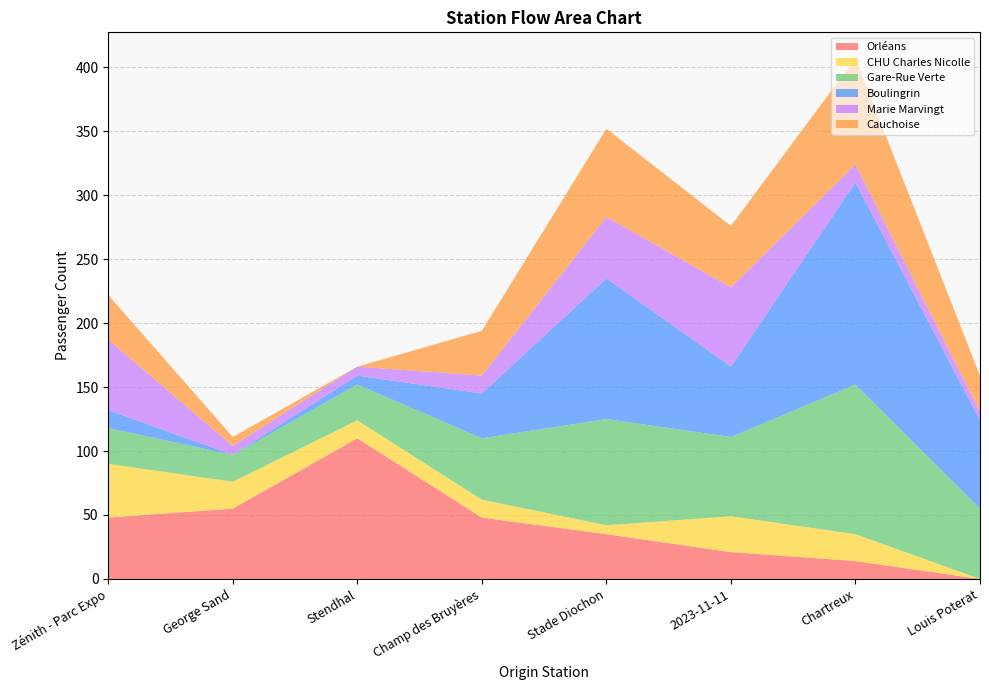

Reading right to left, what are all the values shown in this chart?

Orléans: 0	14	21	35	48	110	55	48
CHU Charles Nicolle: 0	21	28	7	14	14	21	42
Gare-Rue Verte: 55	117	62	83	48	28	21	28
Boulingrin: 69	158	55	110	35	7	0	14
Marie Marvingt: 7	14	62	48	14	7	7	55
Cauchoise: 28	83	48	69	35	0	7	35